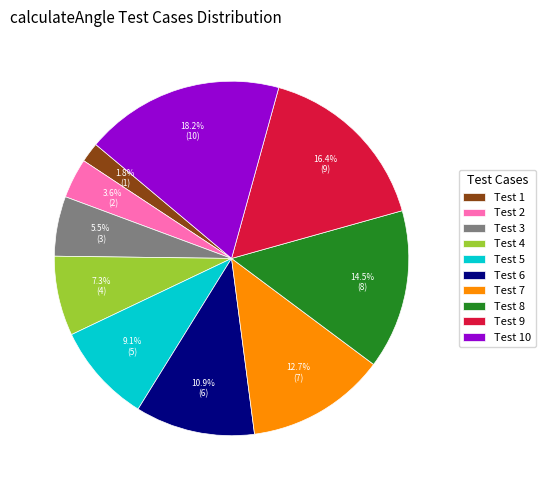

Between Test 8 and Test 9, which is larger?

Test 9